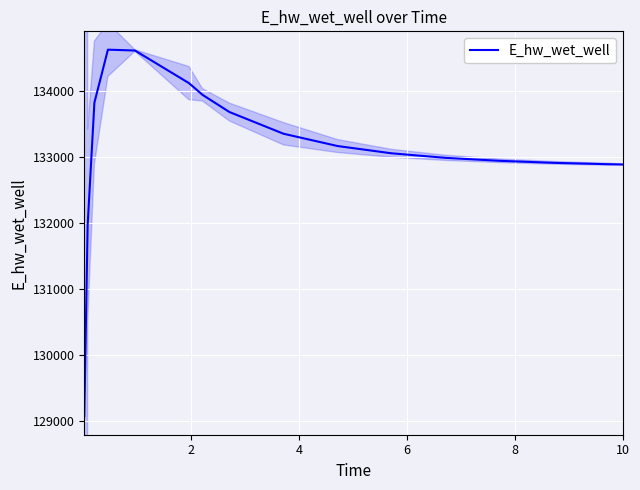

What is the maximum value for E_hw_wet_well?

134627.9